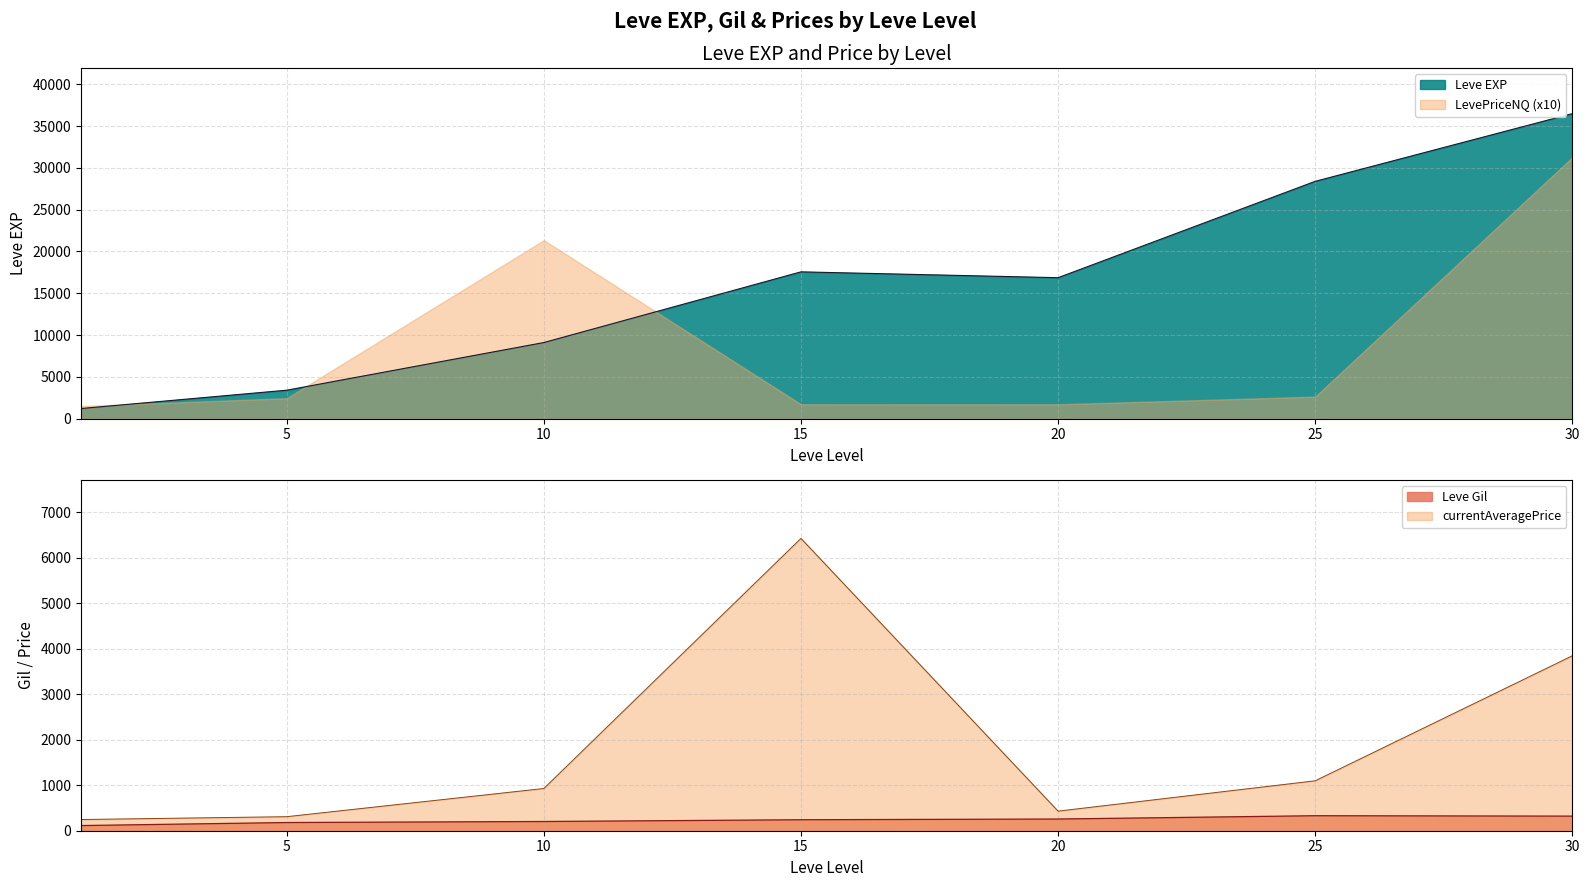

In Leve EXP, how many points are lower than both neighbors (excluding endpoints)?

1